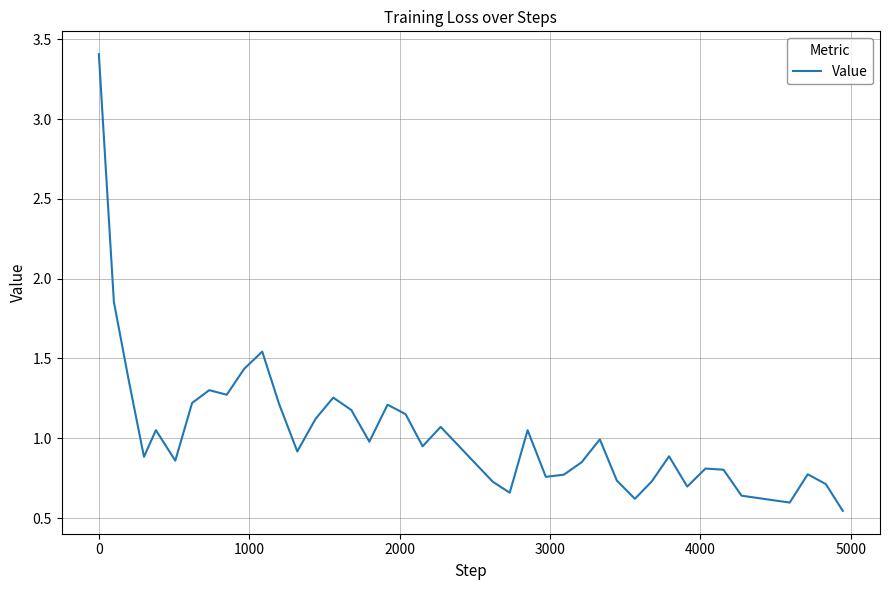

What is the difference between the maximum and minimum values?

2.9